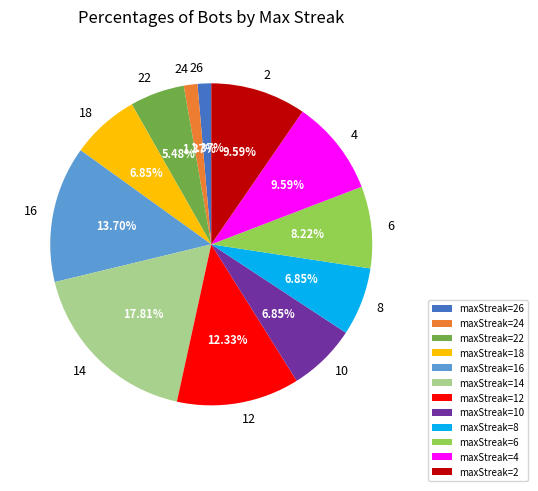

Is the sum of maxStreak=10 and maxStreak=24 greater than half?

No